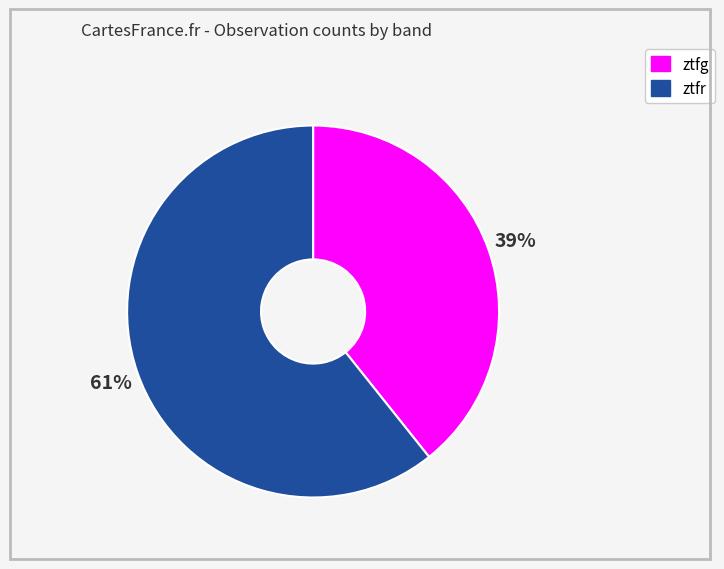

To the nearest percent, what portion does ztfr represent?

61%